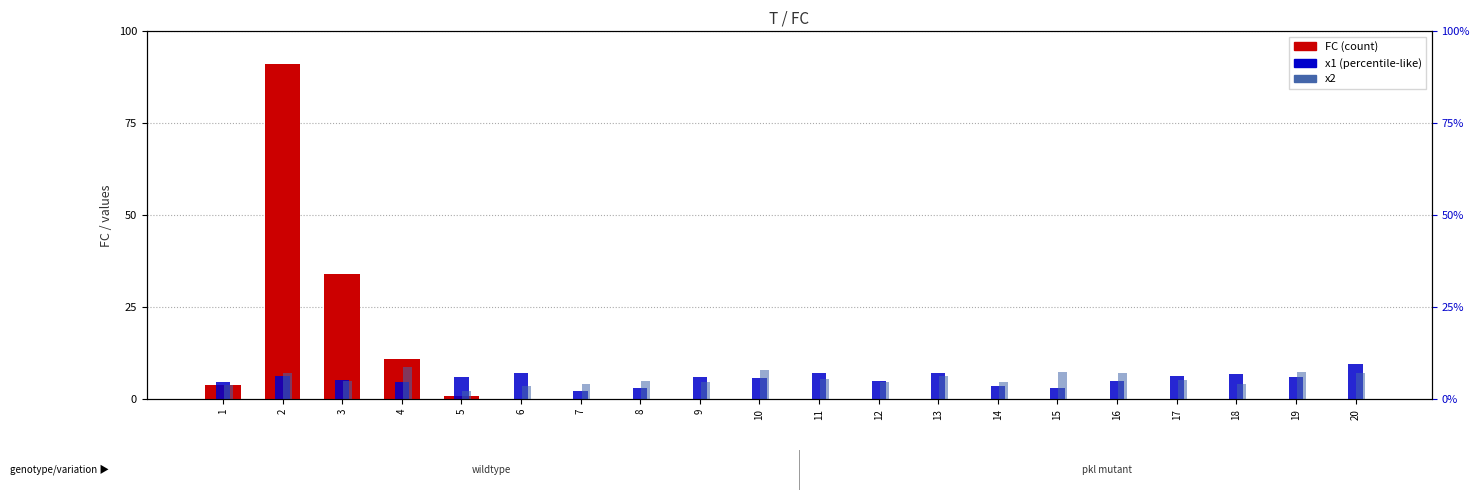

What is the difference between the maximum and minimum values in the x1 series?

7.4